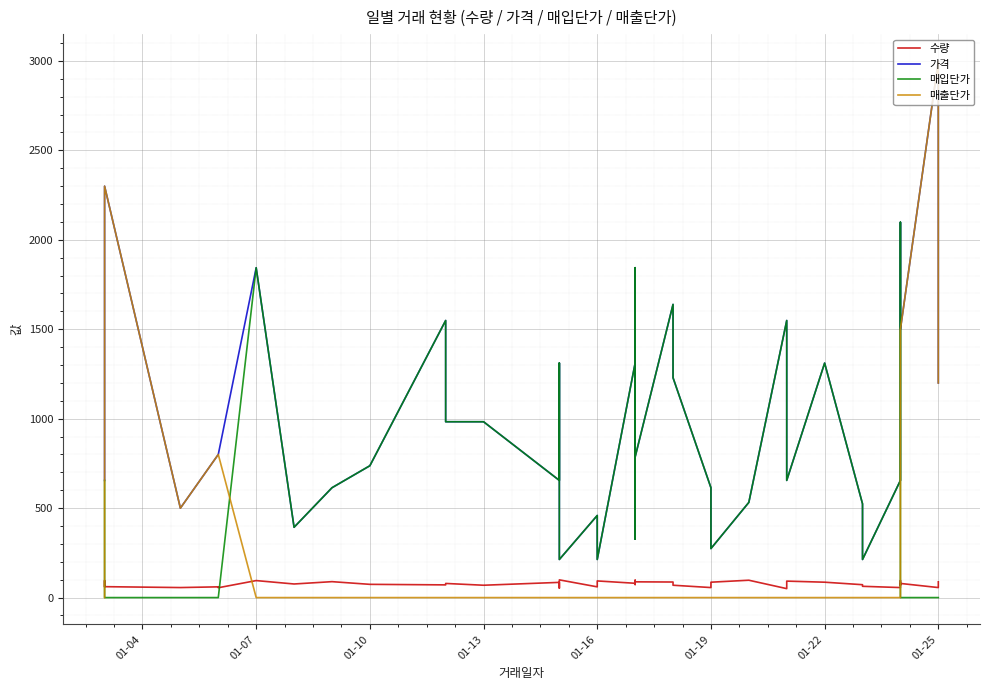

How many interior local peaks does the 매출단가 series have?

2